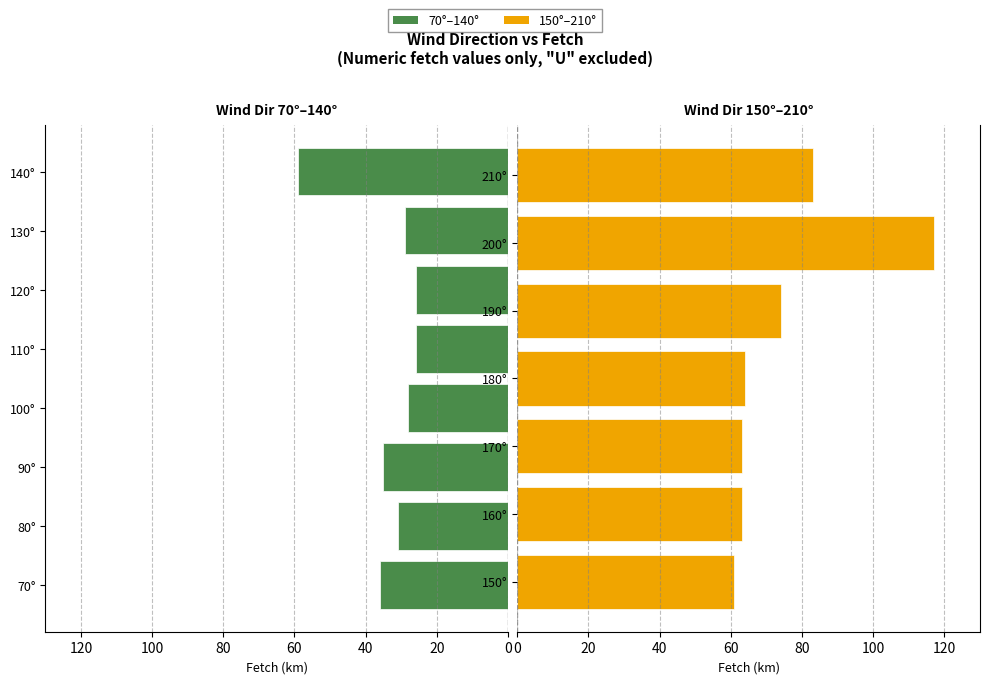

Read the value at 200, to the nearest 5.

115